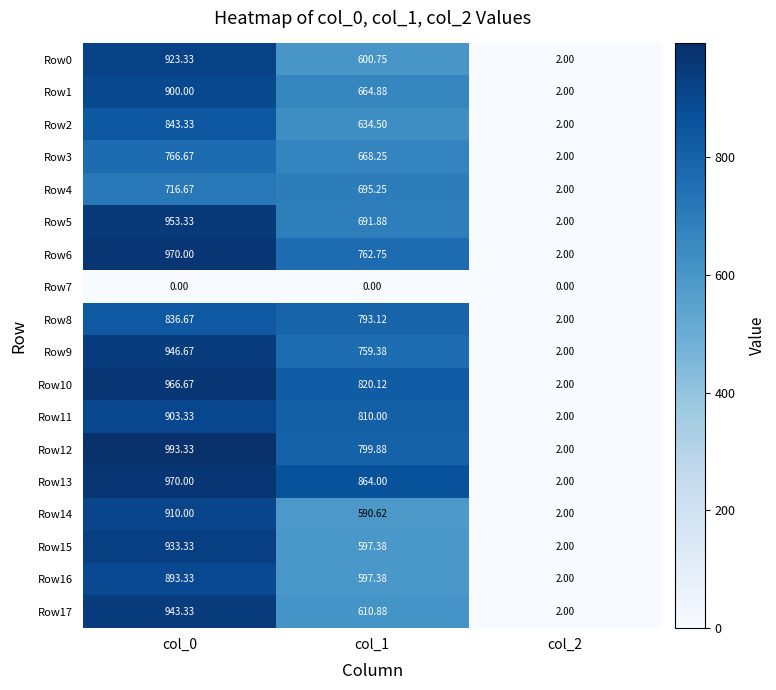

Is the value of Row3 at col_2 greater than the value of Row14 at col_0?

No